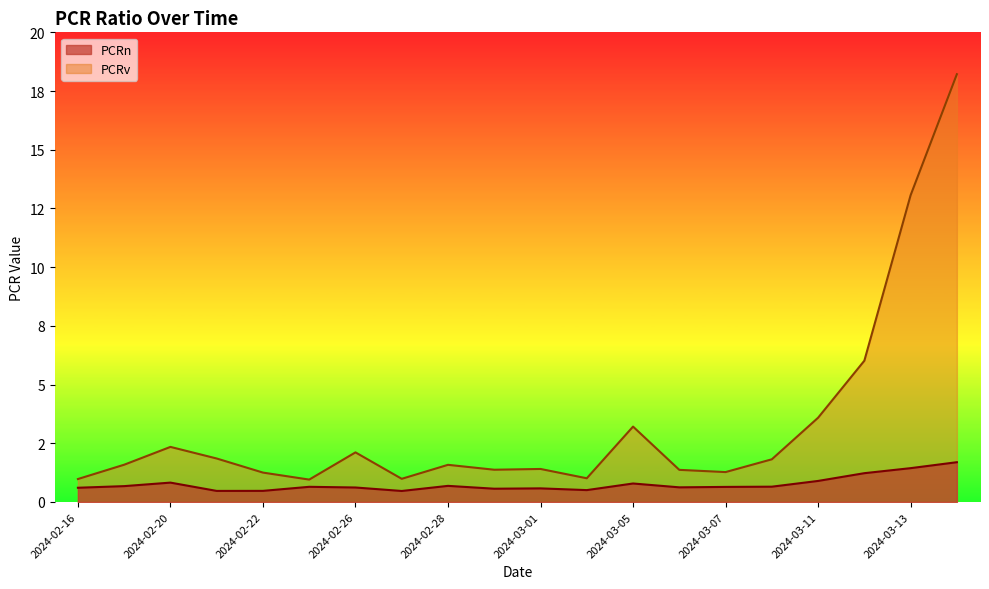

List the series in order of their overall mean, highest first.

PCRv, PCRn